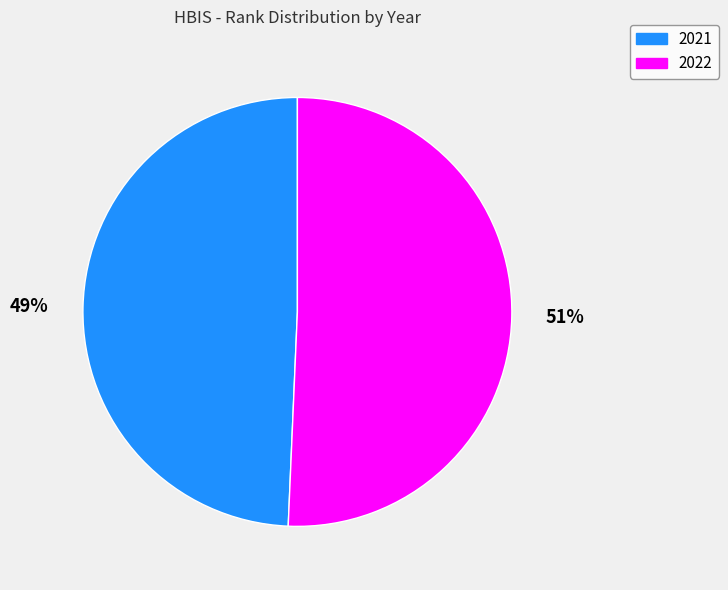

To the nearest percent, what portion does 2021 represent?

49%